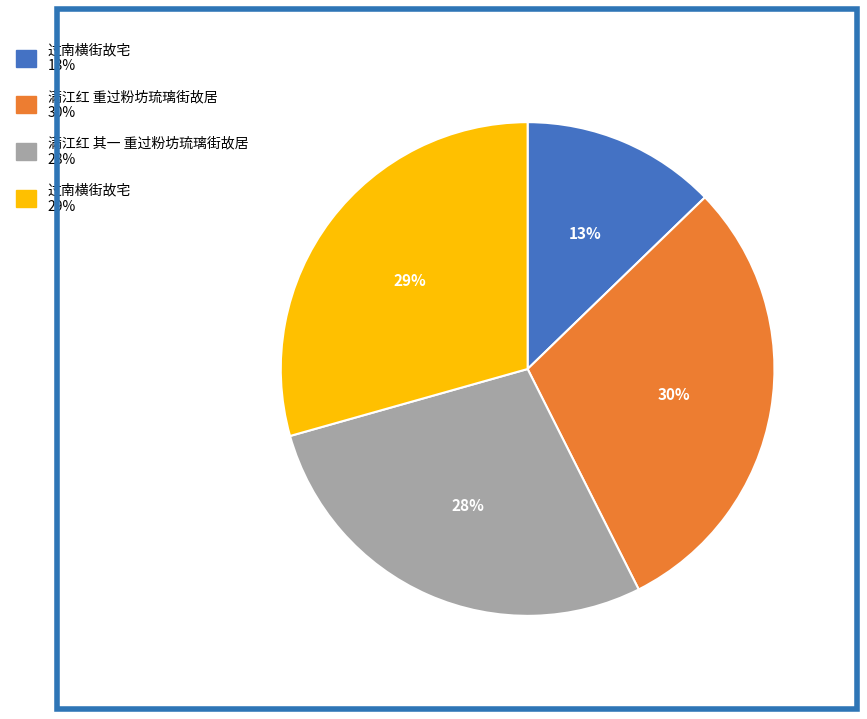

Is there any slice that represents more than half of the pie?

No